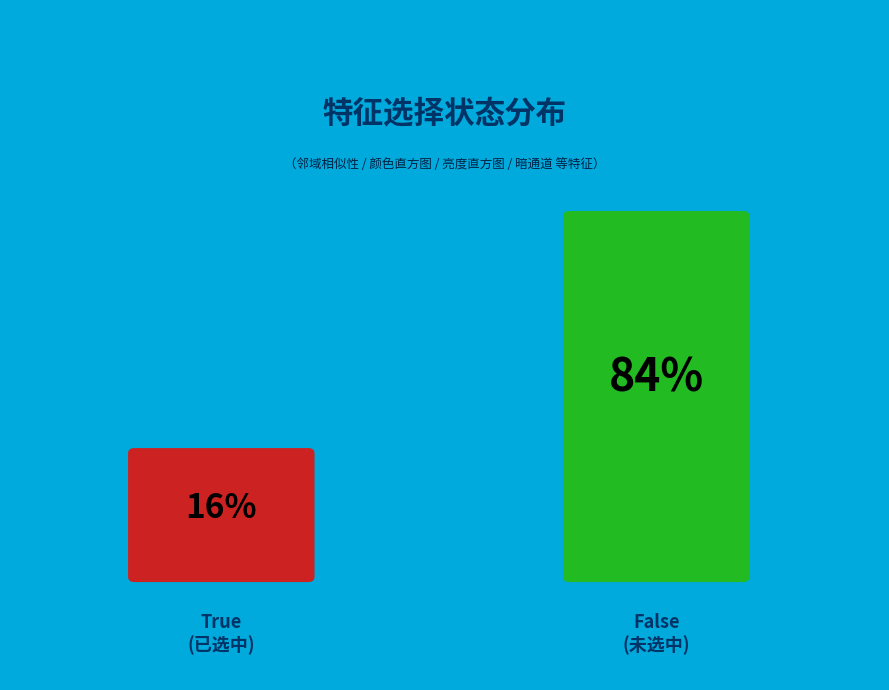

Rank the categories by value from lowest to highest.

True, False